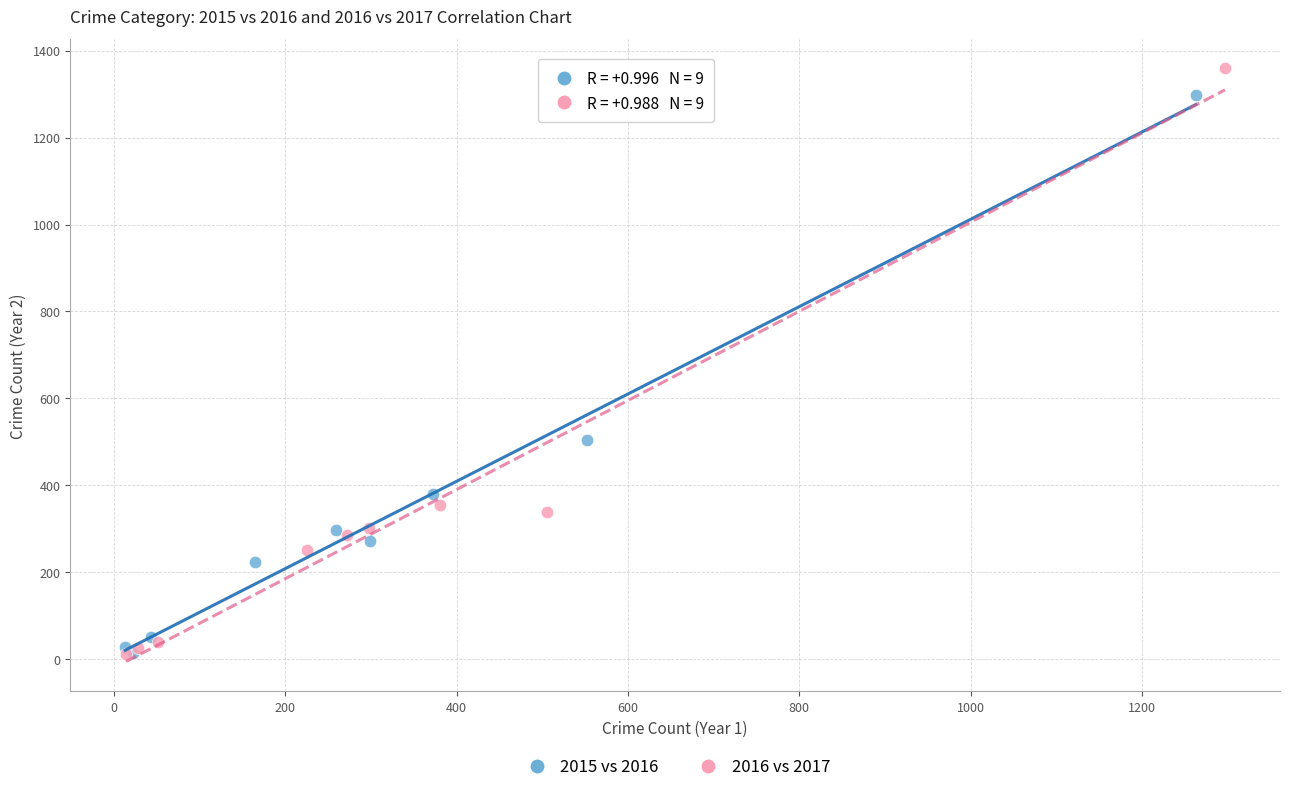

Which series has the widest spread of Y values?

2016 vs 2017